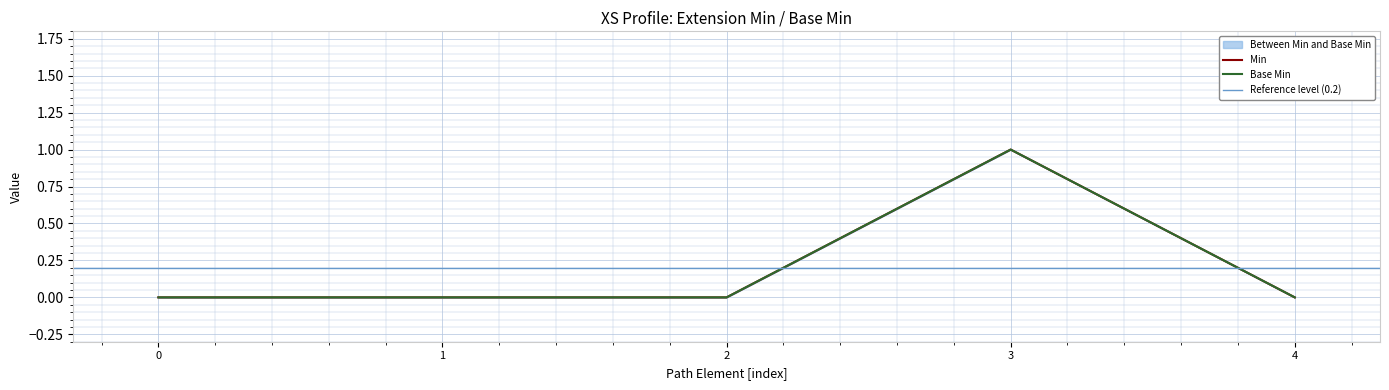

True or false: Min and Base Min intersect in this chart.

False